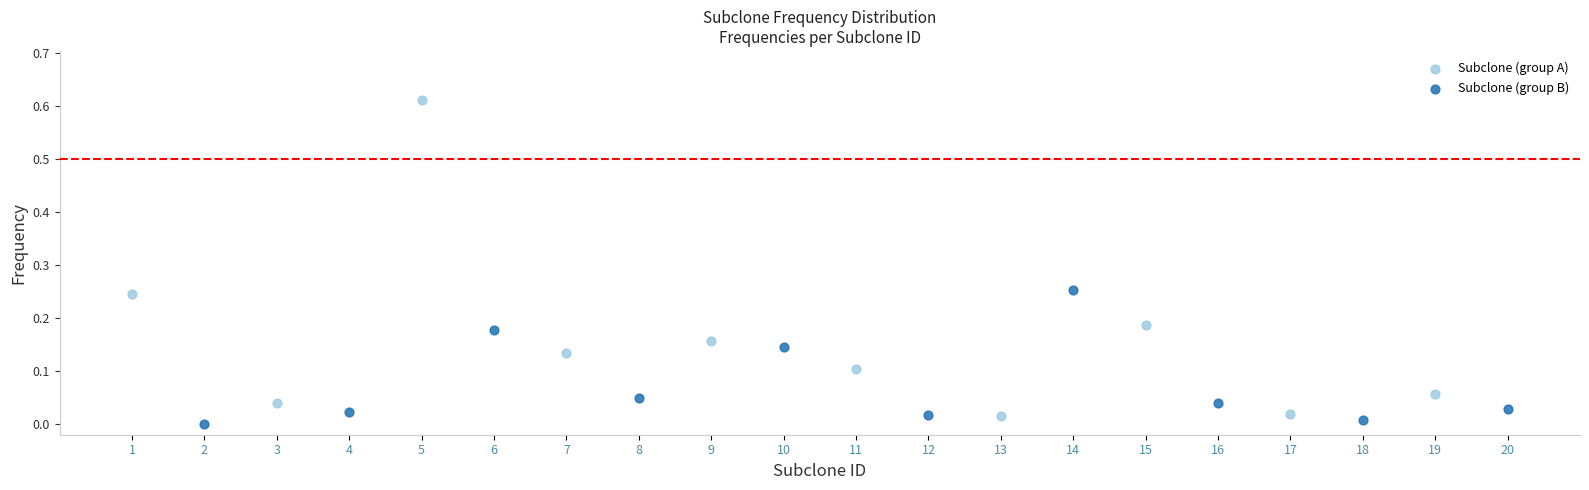

Which series has the largest Y range (max minus min)?

Subclone (group A)